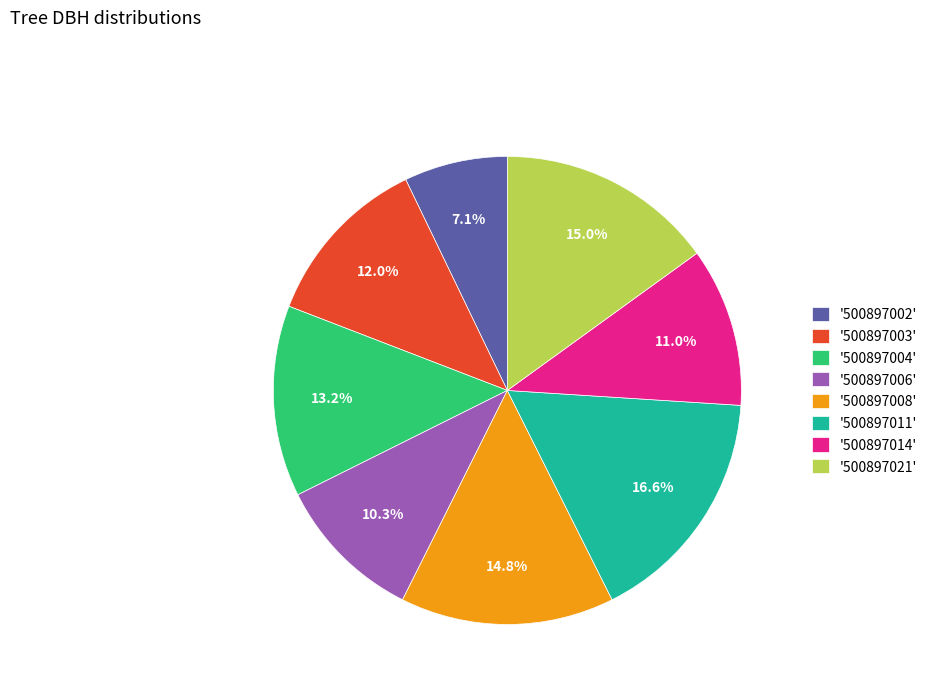

Which has a higher value, '500897014' or '500897004'?

'500897004'